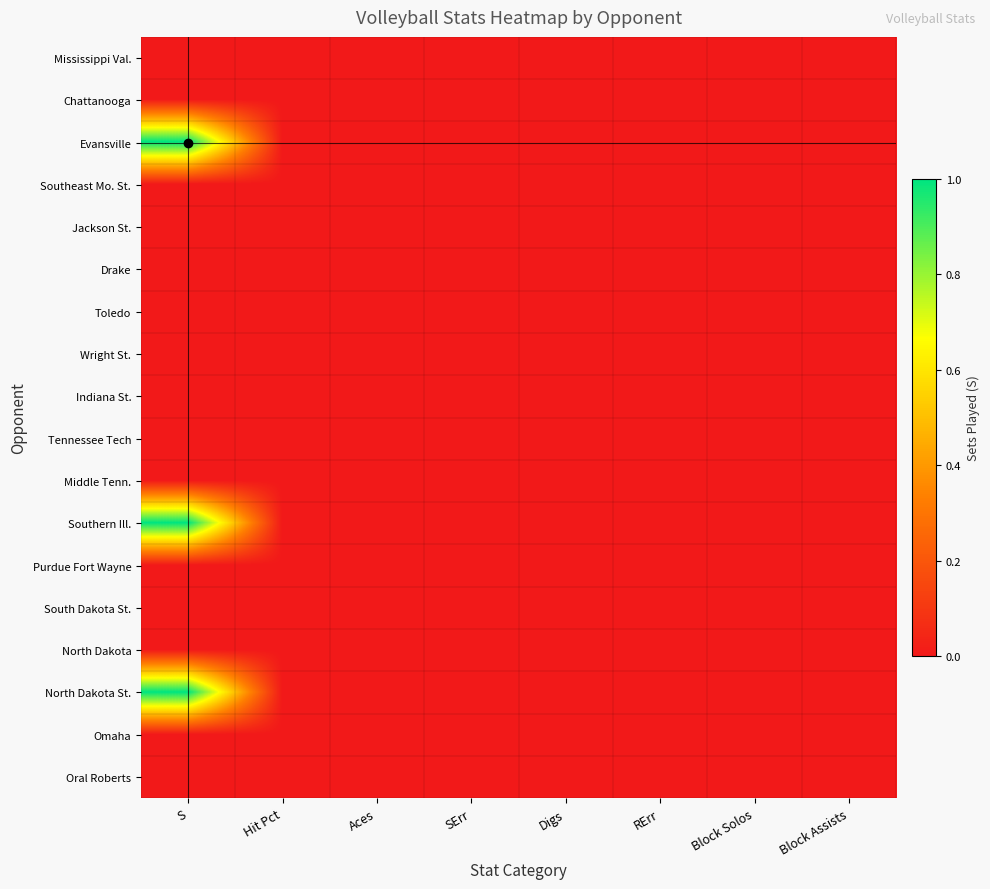

At Aces, list the series in order from largest to smallest.

Mississippi Val., Chattanooga, Evansville, Southeast Mo. St., Jackson St., Drake, Toledo, Wright St., Indiana St., Tennessee Tech, Middle Tenn., Southern Ill., Purdue Fort Wayne, South Dakota St., North Dakota, North Dakota St., Omaha, Oral Roberts